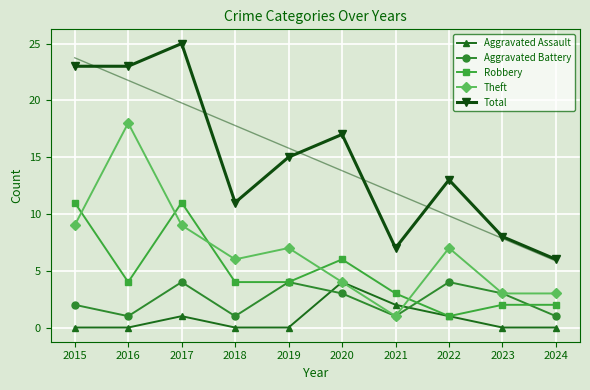

Where is Aggravated Assault nearest to the value 2?

2021